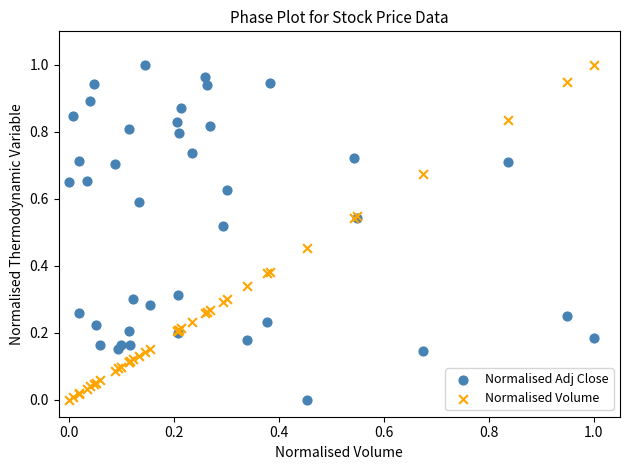

What are all the series names shown in the legend?

Normalised Adj Close, Normalised Volume